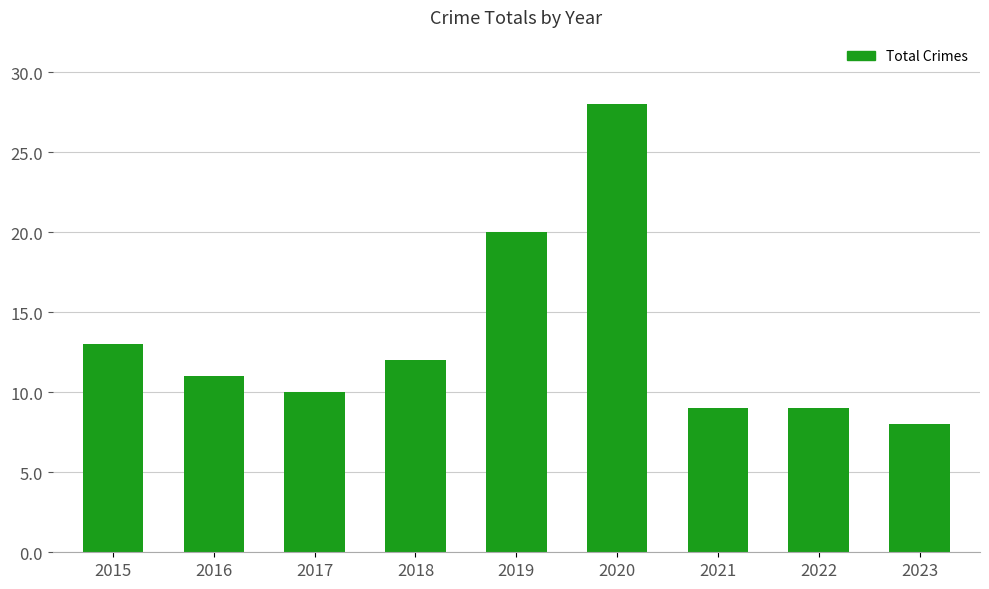

What is the sum of all values?

120